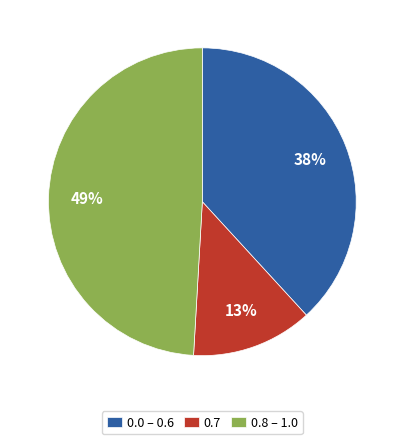

Which has a higher value, 0.0 – 0.6 or 0.7?

0.0 – 0.6